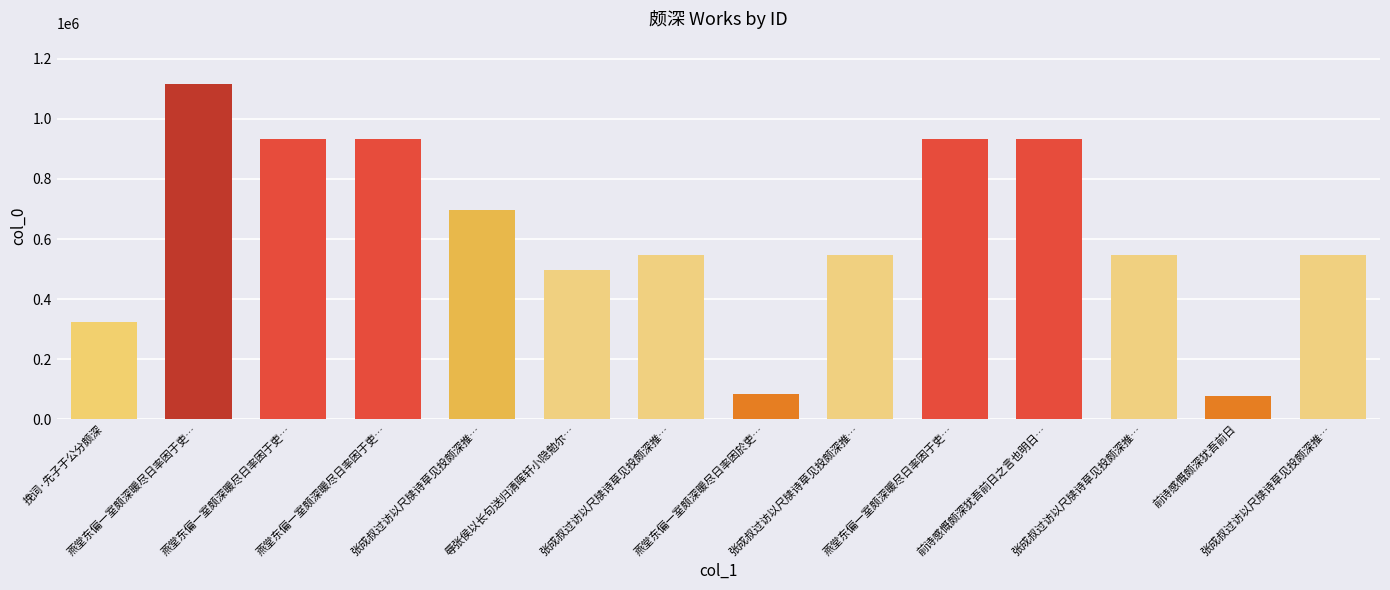

Is it true that the value at 前诗感慨颇深犹吾前日之言也明日… is 932882?

True